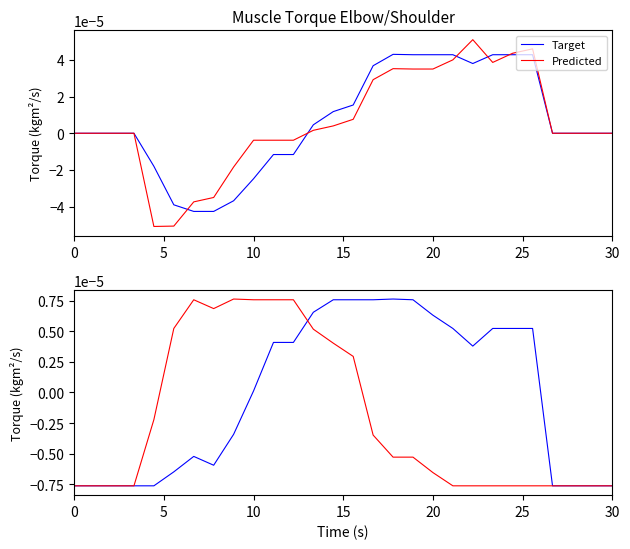

Which series ends up on top after the final intersection of Predicted and Target?

Target